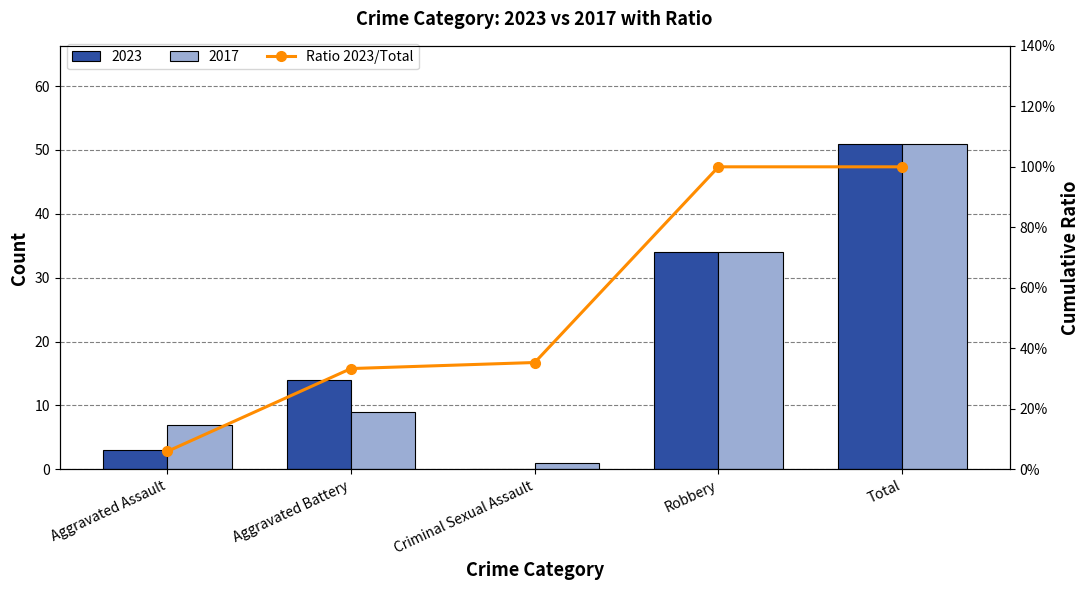

The value at Criminal Sexual Assault is 0.4. True or false?

True